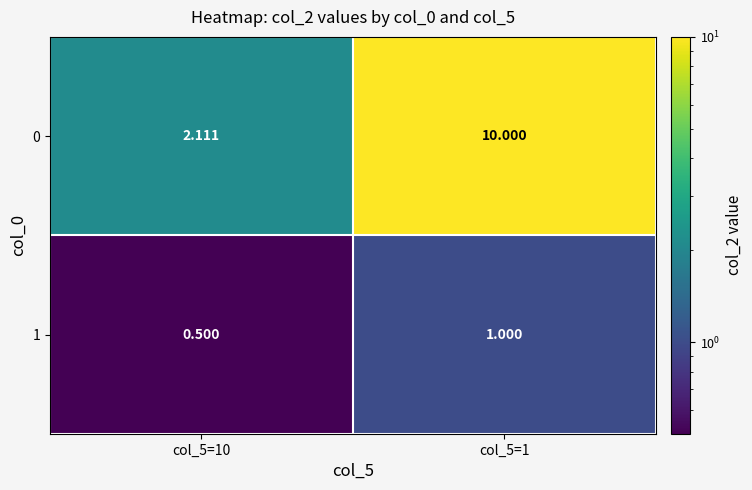

At which category is the sum across all series the highest?

col_5=1